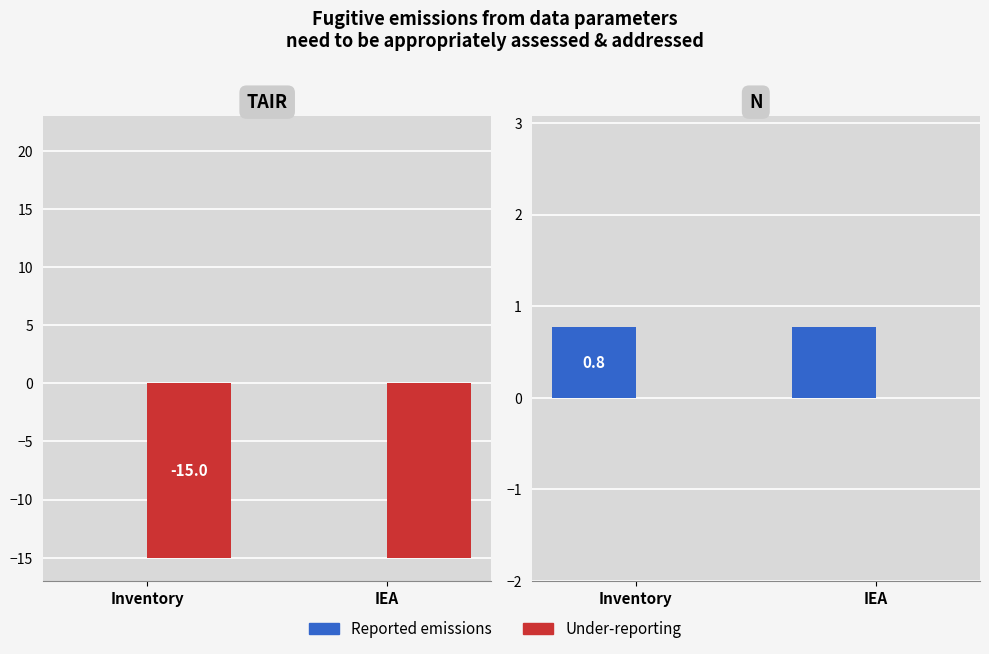

What is the greatest value displayed?

0.8